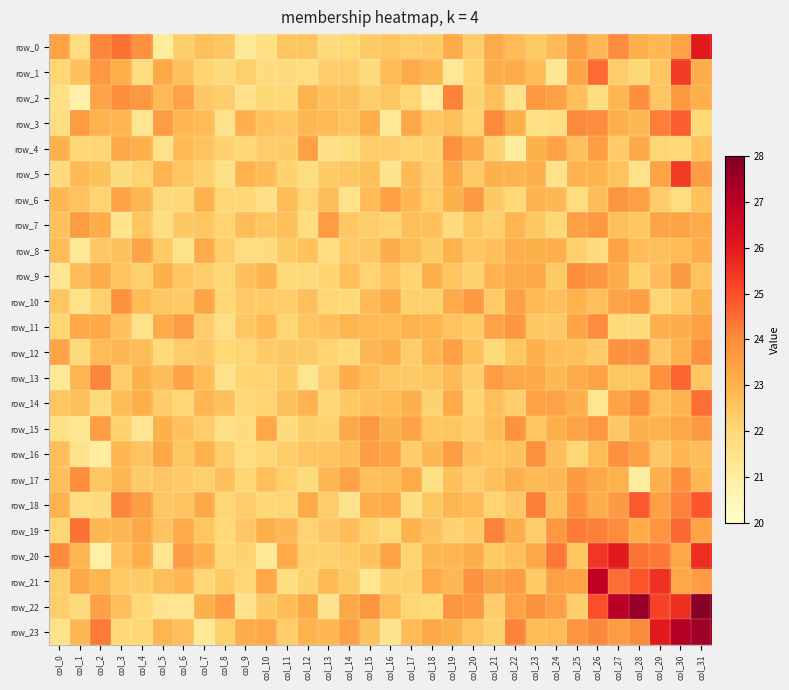

Reading left to right, list all the values displayed in this chart.

row_0: col_0=23.4	col_1=21.8	col_2=24.1	col_3=24.4	col_4=23.9	col_5=21.1	col_6=22.3	col_7=22.6	col_8=22.5	col_9=21.2	col_10=21.7	col_11=22.5	col_12=22.5	col_13=21.8	col_14=22.0	col_15=22.3	col_16=22.5	col_17=22.3	col_18=22.3	col_19=23.1	col_20=22.3	col_21=23.2	col_22=22.8	col_23=22.4	col_24=22.8	col_25=23.5	col_26=22.8	col_27=24.0	col_28=23.1	col_29=22.8	col_30=23.4	col_31=26.0
row_1: col_0=22.1	col_1=22.6	col_2=23.7	col_3=23.1	col_4=21.8	col_5=23.2	col_6=22.7	col_7=22.1	col_8=21.8	col_9=22.2	col_10=21.9	col_11=21.8	col_12=21.7	col_13=22.3	col_14=22.3	col_15=21.8	col_16=22.8	col_17=23.2	col_18=22.9	col_19=21.3	col_20=22.1	col_21=23.1	col_22=23.1	col_23=22.8	col_24=21.3	col_25=23.3	col_26=24.5	col_27=22.3	col_28=22.0	col_29=22.5	col_30=25.3	col_31=23.1
row_2: col_0=21.7	col_1=20.8	col_2=23.4	col_3=24.0	col_4=23.7	col_5=22.8	col_6=23.4	col_7=22.4	col_8=22.3	col_9=21.6	col_10=22.0	col_11=22.0	col_12=23.0	col_13=22.6	col_14=22.6	col_15=22.3	col_16=22.5	col_17=22.0	col_18=21.1	col_19=24.2	col_20=22.2	col_21=22.6	col_22=21.5	col_23=23.7	col_24=23.5	col_25=22.7	col_26=21.8	col_27=22.9	col_28=24.0	col_29=22.5	col_30=23.7	col_31=23.1
row_3: col_0=21.7	col_1=23.6	col_2=23.0	col_3=22.9	col_4=21.4	col_5=23.5	col_6=22.9	col_7=22.8	col_8=21.5	col_9=23.0	col_10=22.6	col_11=22.4	col_12=22.8	col_13=22.8	col_14=22.6	col_15=23.1	col_16=21.2	col_17=23.3	col_18=22.5	col_19=22.6	col_20=22.1	col_21=24.1	col_22=23.1	col_23=21.6	col_24=21.7	col_25=24.0	col_26=24.0	col_27=23.1	col_28=22.8	col_29=24.2	col_30=24.7	col_31=22.0
row_4: col_0=23.0	col_1=22.0	col_2=22.1	col_3=23.2	col_4=23.0	col_5=21.5	col_6=22.8	col_7=22.5	col_8=22.2	col_9=22.0	col_10=22.3	col_11=22.4	col_12=23.5	col_13=21.6	col_14=21.8	col_15=22.3	col_16=22.3	col_17=22.1	col_18=22.2	col_19=23.8	col_20=23.2	col_21=22.2	col_22=21.0	col_23=23.0	col_24=23.4	col_25=22.6	col_26=23.5	col_27=22.4	col_28=23.2	col_29=22.0	col_30=22.0	col_31=22.6
row_5: col_0=21.9	col_1=22.8	col_2=22.6	col_3=21.9	col_4=22.1	col_5=22.9	col_6=22.5	col_7=22.2	col_8=21.6	col_9=23.0	col_10=22.8	col_11=22.2	col_12=21.8	col_13=22.4	col_14=22.5	col_15=22.6	col_16=21.4	col_17=22.8	col_18=22.3	col_19=23.2	col_20=22.4	col_21=23.0	col_22=22.9	col_23=23.1	col_24=21.5	col_25=22.9	col_26=23.0	col_27=22.5	col_28=21.6	col_29=23.4	col_30=25.4	col_31=23.5
row_6: col_0=22.9	col_1=22.6	col_2=22.1	col_3=23.3	col_4=22.9	col_5=21.9	col_6=22.0	col_7=23.0	col_8=22.0	col_9=22.0	col_10=21.7	col_11=22.7	col_12=22.1	col_13=22.7	col_14=21.6	col_15=22.8	col_16=23.5	col_17=22.9	col_18=22.3	col_19=23.0	col_20=23.6	col_21=22.4	col_22=22.0	col_23=23.0	col_24=22.8	col_25=21.8	col_26=22.7	col_27=23.8	col_28=23.5	col_29=22.3	col_30=21.8	col_31=22.6
row_7: col_0=22.6	col_1=23.5	col_2=23.1	col_3=21.5	col_4=22.5	col_5=21.7	col_6=22.4	col_7=22.5	col_8=22.1	col_9=22.7	col_10=22.5	col_11=22.6	col_12=21.7	col_13=23.6	col_14=22.5	col_15=22.3	col_16=22.1	col_17=22.7	col_18=22.6	col_19=21.9	col_20=22.5	col_21=22.2	col_22=22.9	col_23=22.4	col_24=22.0	col_25=23.5	col_26=23.7	col_27=22.6	col_28=22.5	col_29=23.3	col_30=23.3	col_31=23.2
row_8: col_0=22.7	col_1=21.3	col_2=22.4	col_3=22.6	col_4=23.3	col_5=22.4	col_6=21.5	col_7=23.2	col_8=22.3	col_9=21.8	col_10=21.9	col_11=22.4	col_12=22.6	col_13=21.7	col_14=22.3	col_15=22.5	col_16=23.1	col_17=22.7	col_18=22.4	col_19=23.0	col_20=22.5	col_21=22.7	col_22=23.1	col_23=23.0	col_24=23.0	col_25=22.2	col_26=21.9	col_27=23.3	col_28=22.8	col_29=22.6	col_30=22.8	col_31=23.1
row_9: col_0=21.4	col_1=22.7	col_2=23.2	col_3=22.5	col_4=22.2	col_5=23.0	col_6=22.5	col_7=22.3	col_8=22.1	col_9=22.6	col_10=23.0	col_11=22.0	col_12=21.9	col_13=22.1	col_14=22.7	col_15=22.1	col_16=22.5	col_17=22.1	col_18=23.1	col_19=22.5	col_20=22.2	col_21=23.0	col_22=23.2	col_23=23.2	col_24=22.4	col_25=23.9	col_26=23.7	col_27=23.1	col_28=22.2	col_29=22.7	col_30=23.6	col_31=22.6
row_10: col_0=22.5	col_1=21.5	col_2=22.2	col_3=23.9	col_4=22.7	col_5=22.5	col_6=22.4	col_7=23.3	col_8=22.1	col_9=22.4	col_10=22.4	col_11=22.3	col_12=22.7	col_13=22.0	col_14=22.0	col_15=22.8	col_16=23.1	col_17=22.2	col_18=22.2	col_19=23.2	col_20=23.6	col_21=22.4	col_22=23.5	col_23=22.8	col_24=22.7	col_25=23.0	col_26=22.6	col_27=23.4	col_28=23.5	col_29=22.1	col_30=22.4	col_31=23.0
row_11: col_0=22.1	col_1=23.3	col_2=23.2	col_3=22.6	col_4=21.5	col_5=23.1	col_6=23.6	col_7=22.3	col_8=21.7	col_9=22.5	col_10=22.8	col_11=22.1	col_12=22.5	col_13=22.6	col_14=22.9	col_15=22.8	col_16=22.8	col_17=23.0	col_18=22.9	col_19=22.6	col_20=22.4	col_21=23.4	col_22=23.7	col_23=22.4	col_24=22.4	col_25=23.3	col_26=24.0	col_27=21.9	col_28=21.9	col_29=23.0	col_30=23.1	col_31=23.5
row_12: col_0=23.3	col_1=21.9	col_2=22.7	col_3=22.8	col_4=22.7	col_5=21.9	col_6=22.3	col_7=22.4	col_8=22.0	col_9=22.1	col_10=22.4	col_11=22.4	col_12=22.4	col_13=22.1	col_14=21.9	col_15=22.8	col_16=23.1	col_17=22.3	col_18=22.9	col_19=23.5	col_20=22.6	col_21=21.9	col_22=22.5	col_23=23.1	col_24=22.7	col_25=22.6	col_26=22.4	col_27=23.8	col_28=23.8	col_29=22.5	col_30=23.0	col_31=23.9
row_13: col_0=21.3	col_1=22.9	col_2=24.1	col_3=22.3	col_4=23.0	col_5=22.7	col_6=23.4	col_7=22.8	col_8=21.5	col_9=22.1	col_10=22.1	col_11=22.4	col_12=21.4	col_13=22.3	col_14=23.1	col_15=22.7	col_16=22.4	col_17=22.4	col_18=22.5	col_19=22.8	col_20=22.3	col_21=23.6	col_22=23.3	col_23=23.2	col_24=22.8	col_25=23.2	col_26=23.4	col_27=22.5	col_28=22.5	col_29=23.9	col_30=24.6	col_31=22.5
row_14: col_0=22.5	col_1=22.7	col_2=21.9	col_3=22.7	col_4=23.1	col_5=22.3	col_6=22.0	col_7=22.9	col_8=22.6	col_9=22.0	col_10=22.1	col_11=22.6	col_12=23.0	col_13=22.0	col_14=22.4	col_15=22.6	col_16=22.8	col_17=23.0	col_18=22.2	col_19=23.2	col_20=22.1	col_21=22.7	col_22=22.3	col_23=23.4	col_24=23.4	col_25=23.0	col_26=21.4	col_27=23.3	col_28=23.9	col_29=22.7	col_30=23.0	col_31=24.5
row_15: col_0=21.7	col_1=21.4	col_2=23.5	col_3=22.2	col_4=21.3	col_5=23.0	col_6=22.6	col_7=22.3	col_8=21.6	col_9=21.8	col_10=23.3	col_11=21.9	col_12=22.3	col_13=22.2	col_14=23.2	col_15=23.7	col_16=23.0	col_17=23.4	col_18=22.5	col_19=22.5	col_20=22.3	col_21=22.7	col_22=23.8	col_23=22.5	col_24=23.1	col_25=23.4	col_26=23.7	col_27=22.5	col_28=23.0	col_29=23.0	col_30=23.3	col_31=23.6
row_16: col_0=22.7	col_1=21.6	col_2=21.0	col_3=22.9	col_4=22.5	col_5=23.3	col_6=22.5	col_7=23.0	col_8=22.3	col_9=21.8	col_10=22.1	col_11=22.3	col_12=22.5	col_13=22.6	col_14=22.7	col_15=23.5	col_16=23.4	col_17=22.3	col_18=22.8	col_19=23.5	col_20=22.6	col_21=22.5	col_22=22.6	col_23=23.8	col_24=22.7	col_25=22.0	col_26=22.7	col_27=23.9	col_28=23.5	col_29=22.5	col_30=22.9	col_31=22.7
row_17: col_0=22.7	col_1=24.0	col_2=22.5	col_3=22.9	col_4=22.4	col_5=22.5	col_6=22.4	col_7=22.2	col_8=22.6	col_9=22.1	col_10=22.7	col_11=22.2	col_12=21.8	col_13=22.8	col_14=23.4	col_15=22.7	col_16=22.8	col_17=23.2	col_18=21.6	col_19=22.6	col_20=22.3	col_21=22.6	col_22=23.0	col_23=22.8	col_24=22.8	col_25=23.6	col_26=23.2	col_27=23.0	col_28=21.0	col_29=23.1	col_30=23.9	col_31=22.8
row_18: col_0=23.0	col_1=21.8	col_2=21.9	col_3=24.1	col_4=23.5	col_5=22.4	col_6=22.6	col_7=23.2	col_8=22.0	col_9=22.3	col_10=22.0	col_11=22.1	col_12=23.2	col_13=22.3	col_14=21.5	col_15=23.1	col_16=23.1	col_17=21.7	col_18=22.5	col_19=22.9	col_20=22.8	col_21=22.1	col_22=22.4	col_23=24.2	col_24=22.7	col_25=23.9	col_26=23.1	col_27=23.6	col_28=24.8	col_29=23.5	col_30=24.2	col_31=24.9
row_19: col_0=22.1	col_1=24.4	col_2=22.8	col_3=22.9	col_4=23.3	col_5=22.5	col_6=23.2	col_7=22.5	col_8=22.0	col_9=22.4	col_10=23.1	col_11=22.9	col_12=22.1	col_13=22.4	col_14=22.7	col_15=22.2	col_16=22.0	col_17=23.0	col_18=22.6	col_19=22.2	col_20=22.4	col_21=24.2	col_22=23.1	col_23=22.3	col_24=23.7	col_25=24.3	col_26=24.2	col_27=24.0	col_28=23.1	col_29=23.8	col_30=24.6	col_31=23.4
row_20: col_0=24.0	col_1=22.9	col_2=20.8	col_3=22.7	col_4=23.1	col_5=21.4	col_6=23.5	col_7=23.0	col_8=22.0	col_9=22.2	col_10=21.2	col_11=23.2	col_12=22.2	col_13=22.2	col_14=22.4	col_15=22.6	col_16=23.4	col_17=22.1	col_18=22.9	col_19=22.9	col_20=23.1	col_21=22.4	col_22=22.7	col_23=23.3	col_24=24.4	col_25=22.5	col_26=25.4	col_27=26.0	col_28=24.4	col_29=24.3	col_30=23.3	col_31=25.6
row_21: col_0=22.3	col_1=23.2	col_2=22.9	col_3=22.4	col_4=22.4	col_5=22.7	col_6=22.8	col_7=22.0	col_8=22.4	col_9=22.1	col_10=23.3	col_11=21.7	col_12=22.2	col_13=22.8	col_14=22.4	col_15=21.4	col_16=22.2	col_17=22.2	col_18=23.2	col_19=22.8	col_20=23.8	col_21=23.4	col_22=23.6	col_23=22.4	col_24=23.5	col_25=23.4	col_26=26.9	col_27=24.5	col_28=24.9	col_29=25.6	col_30=23.3	col_31=23.6
row_22: col_0=22.3	col_1=21.8	col_2=23.4	col_3=22.7	col_4=22.0	col_5=21.4	col_6=21.4	col_7=23.0	col_8=23.6	col_9=21.5	col_10=22.4	col_11=22.8	col_12=23.2	col_13=21.4	col_14=23.3	col_15=23.8	col_16=22.7	col_17=22.1	col_18=22.0	col_19=23.8	col_20=23.7	col_21=22.3	col_22=23.4	col_23=23.9	col_24=23.5	col_25=22.3	col_26=25.0	col_27=27.0	col_28=27.6	col_29=25.2	col_30=25.6	col_31=27.8
row_23: col_0=21.5	col_1=22.8	col_2=24.3	col_3=22.0	col_4=22.0	col_5=22.9	col_6=22.7	col_7=21.2	col_8=22.2	col_9=23.1	col_10=23.3	col_11=22.3	col_12=23.0	col_13=22.9	col_14=23.5	col_15=22.6	col_16=21.5	col_17=22.8	col_18=23.2	col_19=23.0	col_20=22.5	col_21=22.2	col_22=24.1	col_23=22.7	col_24=22.8	col_25=23.8	col_26=24.1	col_27=23.5	col_28=24.1	col_29=26.0	col_30=27.1	col_31=27.5